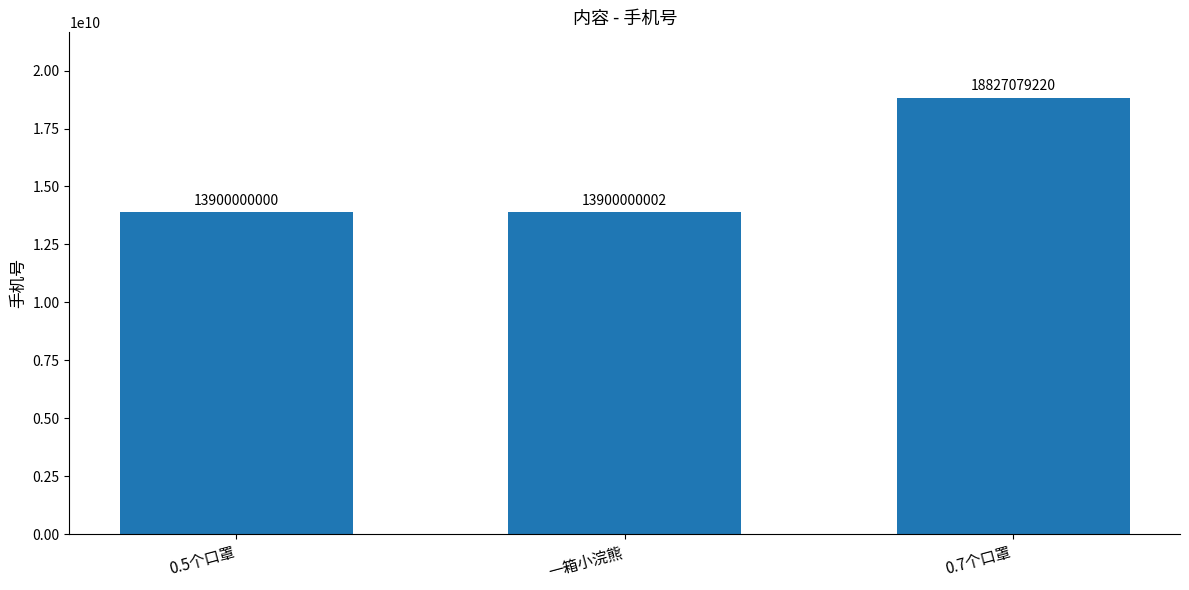

Which has a higher value, 一箱小浣熊 or 0.7个口罩?

0.7个口罩